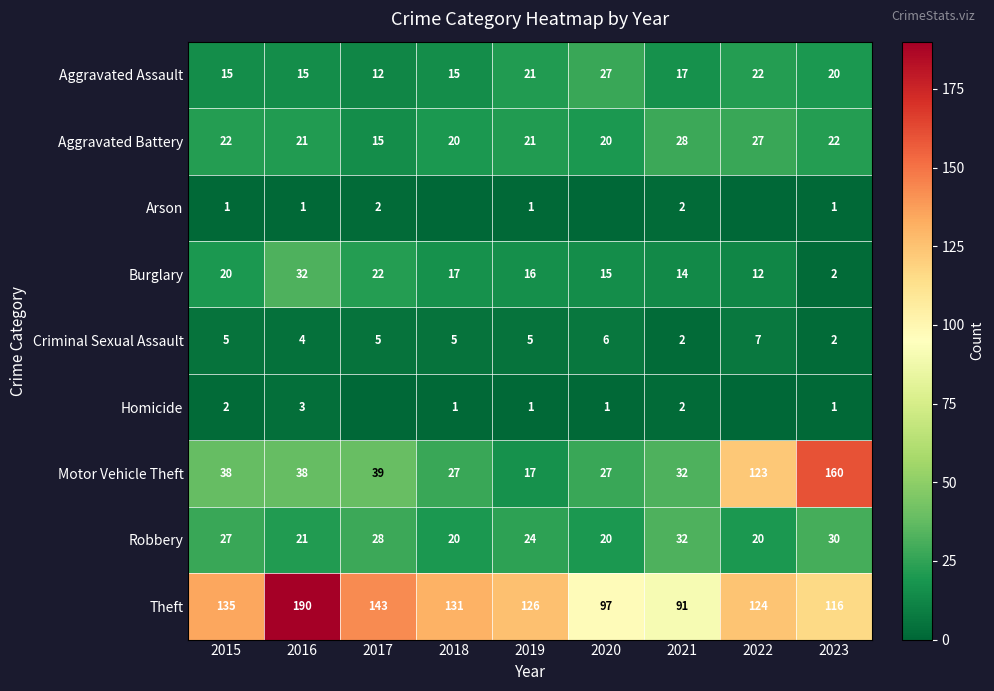

Read the Aggravated Battery value at 2020.

20